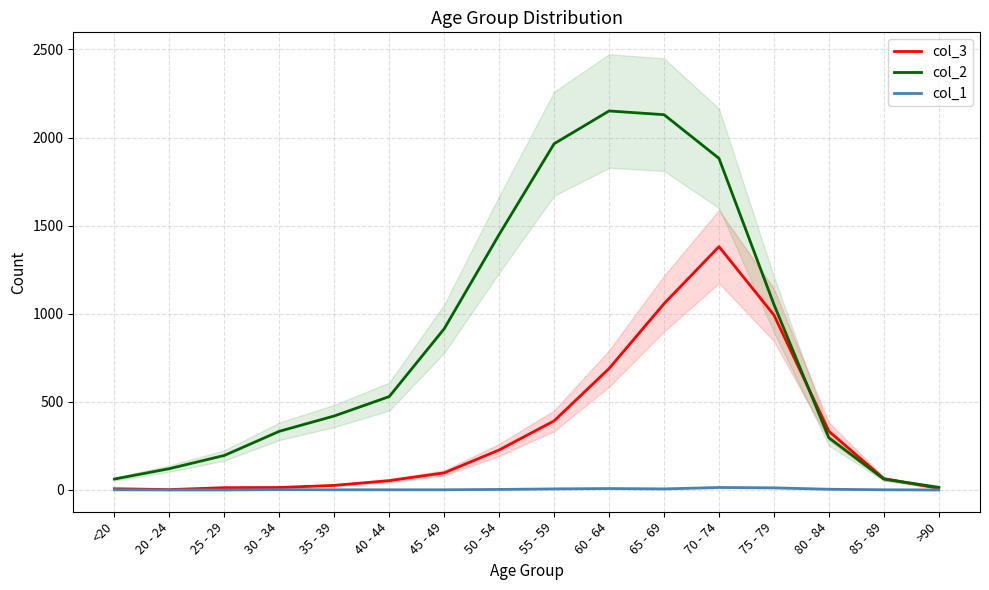

What is the greatest value displayed?

2151